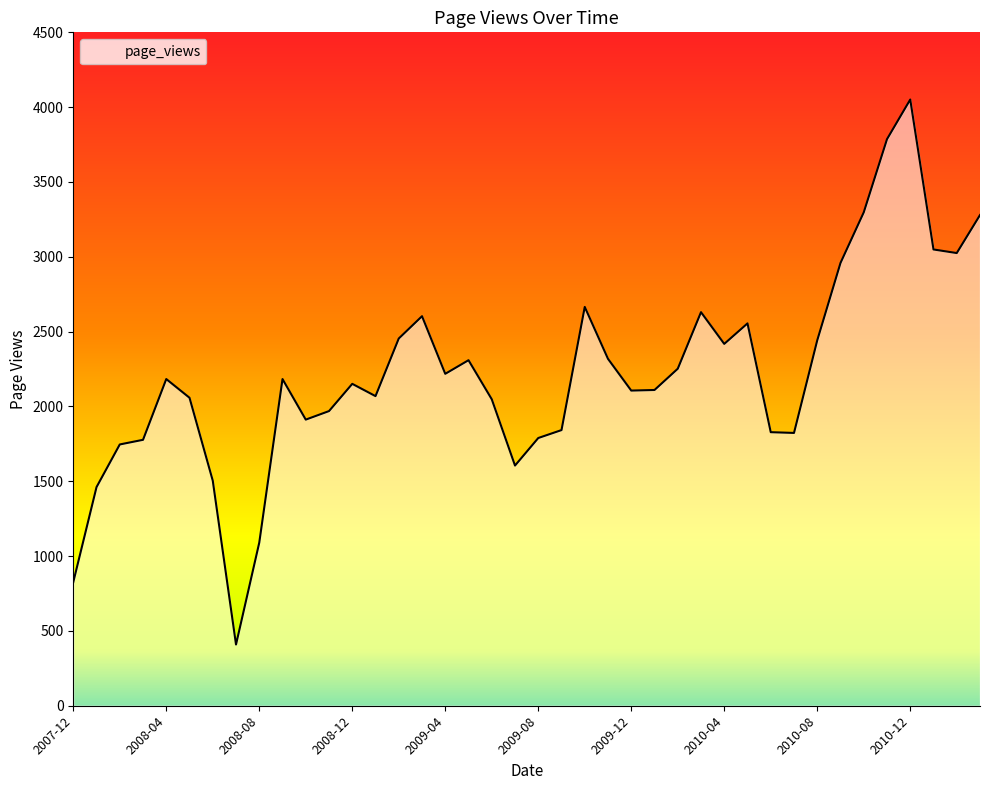

What is the greatest value displayed?

4051